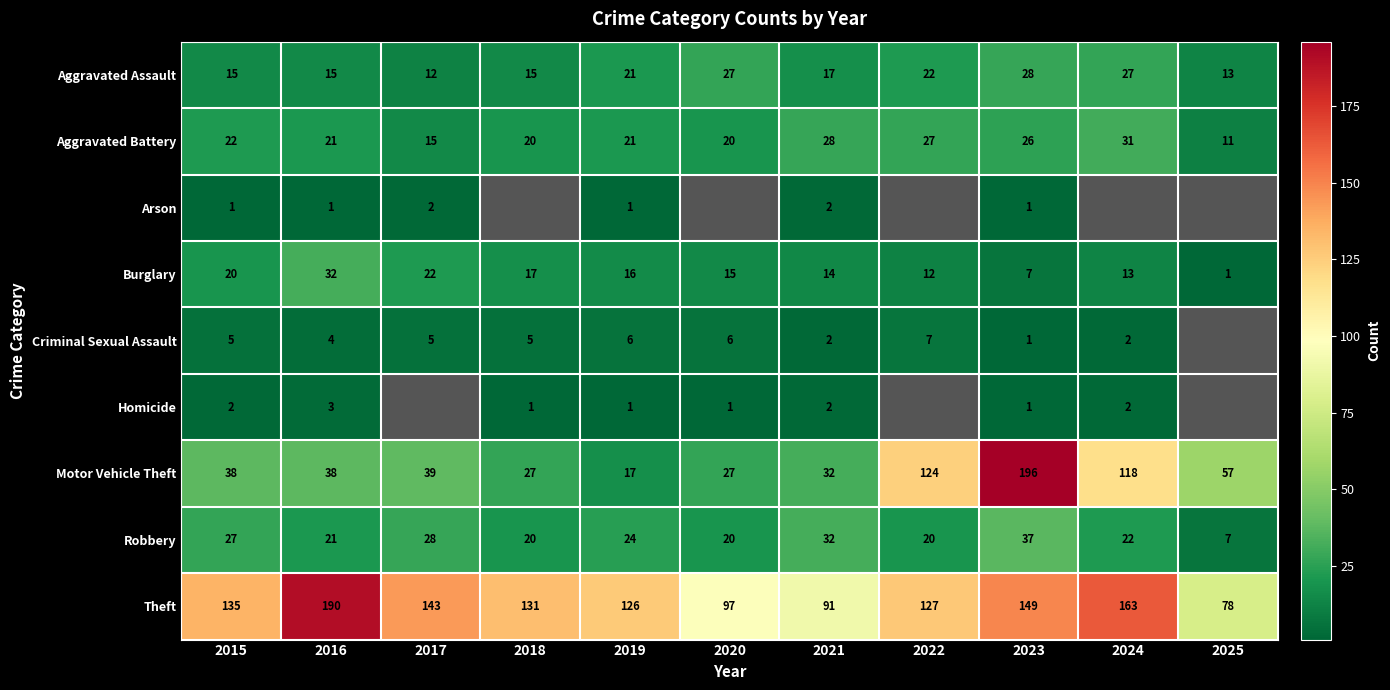

Rank the categories by Aggravated Assault value from lowest to highest.

2017, 2025, 2015, 2016, 2018, 2021, 2019, 2022, 2020, 2024, 2023